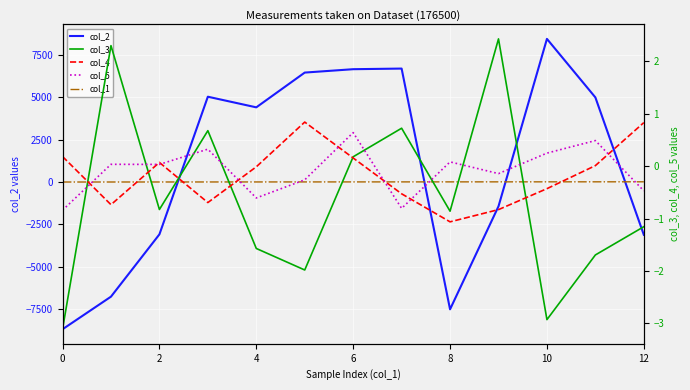

Reading left to right, what are all the values shown in this chart?

col_2: -8676.1	-6754.8	-3084.1	5026.8	4400.2	6448.8	6648.0	6685.0	-7500.6	-1432.0	8434.2	4985.5	-3109.9
col_1: 0.0	1.0	2.0	3.0	4.0	5.0	6.0	7.0	8.0	9.0	10.0	11.0	12.0
col_3: -3.1	2.3	-0.8	0.7	-1.6	-2.0	0.2	0.7	-0.9	2.4	-2.9	-1.7	-1.2
col_4: 0.2	-0.7	0.1	-0.7	-0.0	0.8	0.2	-0.5	-1.1	-0.8	-0.4	0.0	0.8
col_5: -0.8	0.0	0.0	0.3	-0.6	-0.3	0.6	-0.8	0.1	-0.1	0.2	0.5	-0.5